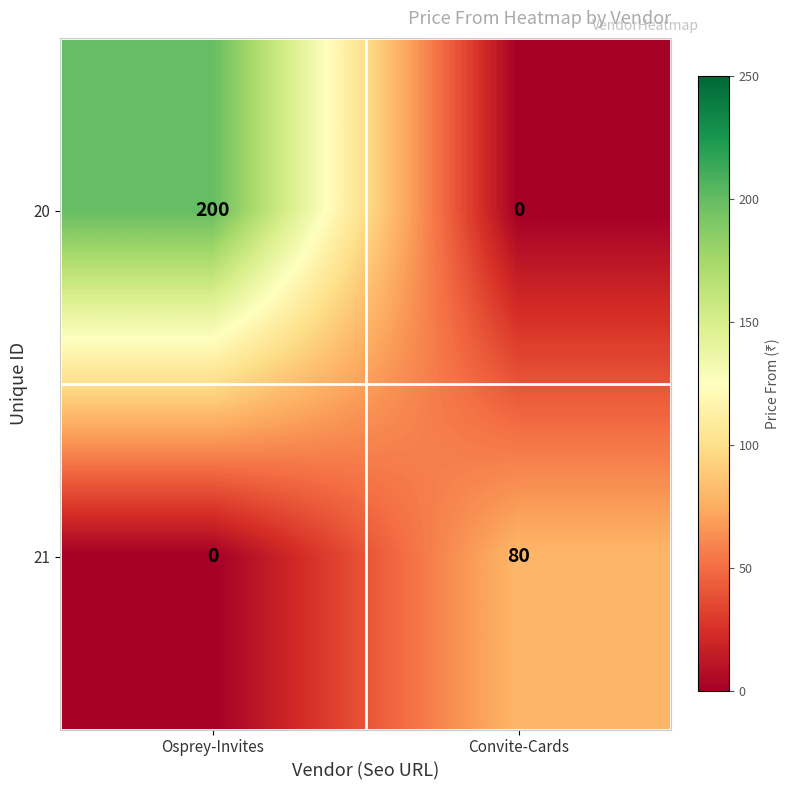

What is the difference between the highest and lowest values at Convite-Cards?

80